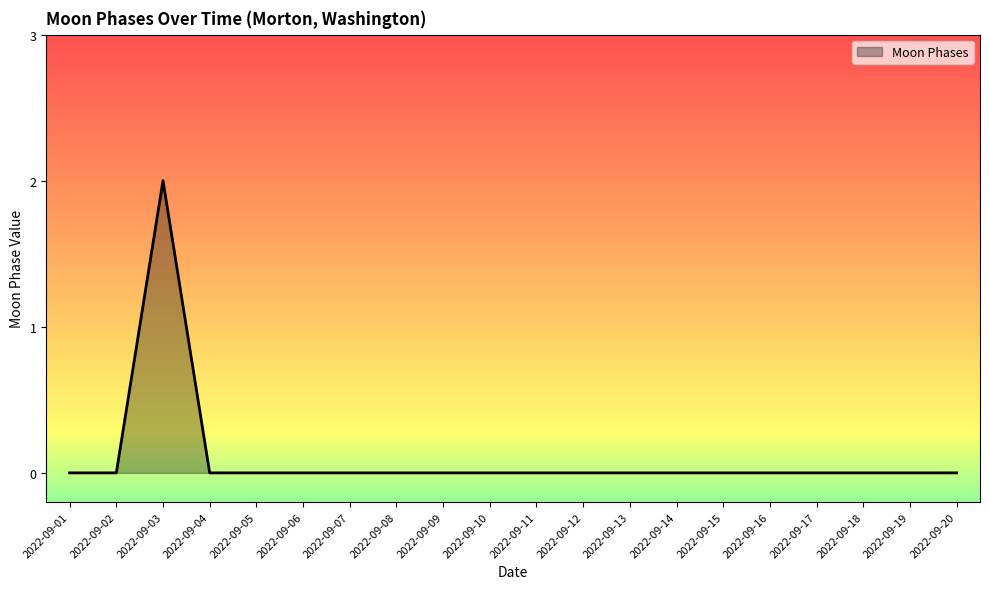

True or false: the data shows 0 at 2022-09-10.

True